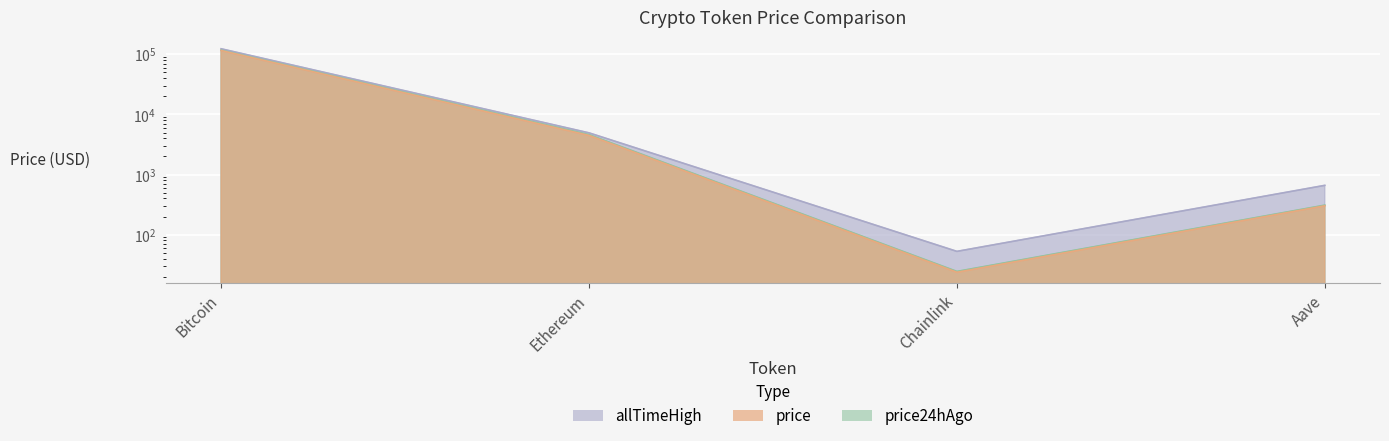

What is the label of the 4th point from the left?

Aave